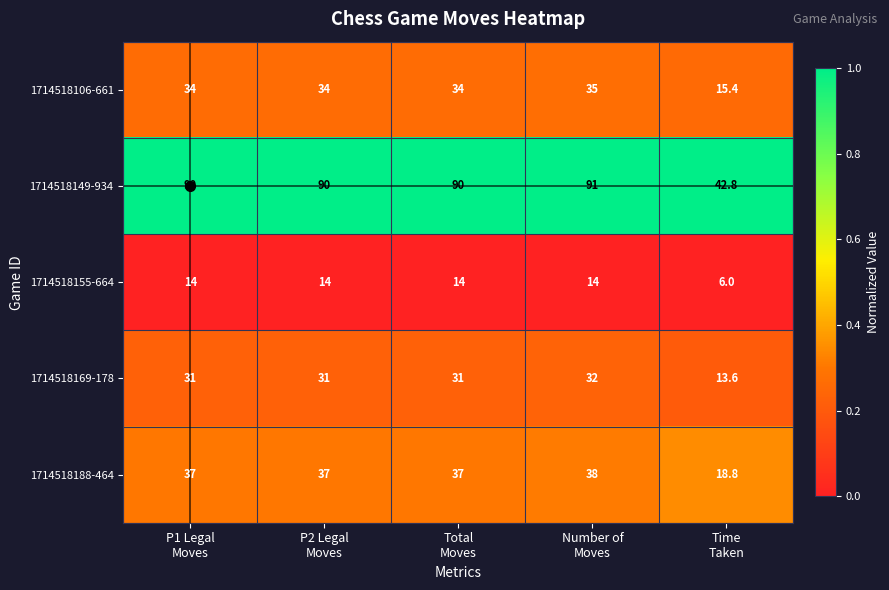

List the series in order of their peak value, lowest first.

1714518155-664, 1714518169-178, 1714518106-661, 1714518188-464, 1714518149-934